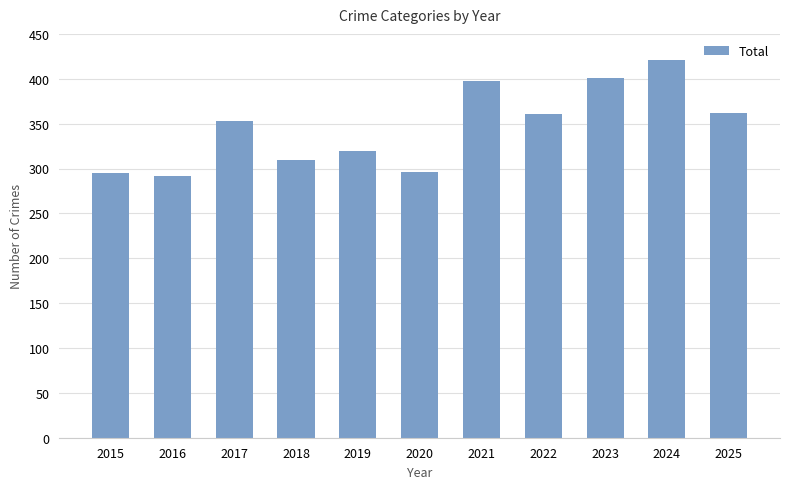

What is the ratio of the value at 2023 to the value at 2021?

1.0